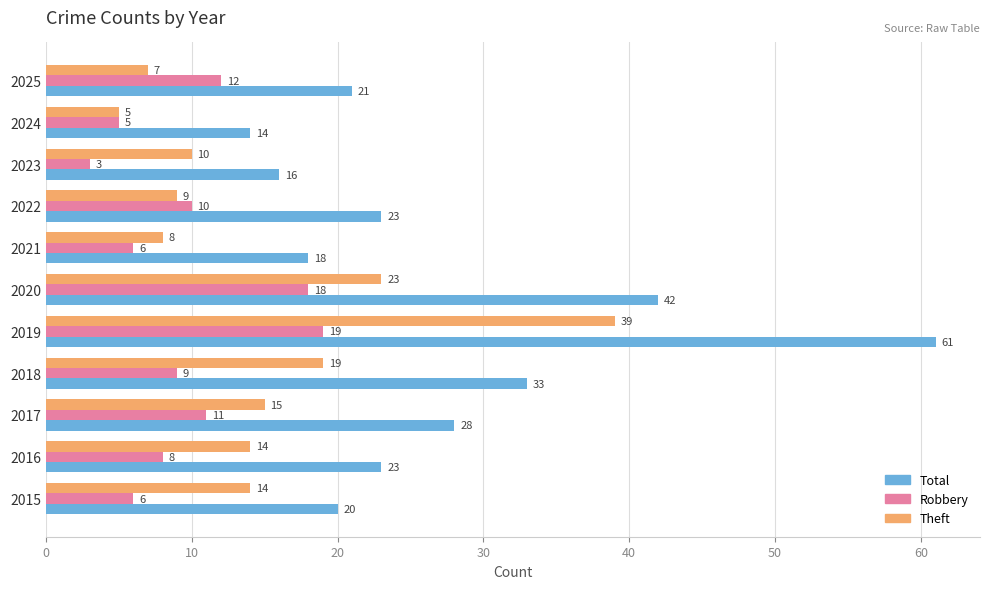

Between 2020 and 2022, which series saw the biggest shift?

Total